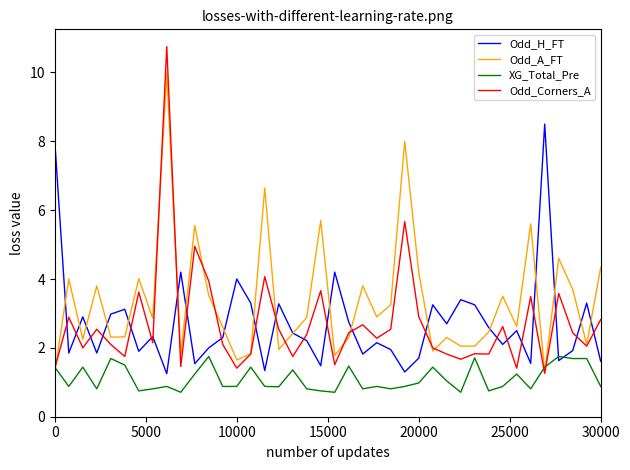

Which series has the largest range (max minus min)?

Odd_Corners_A